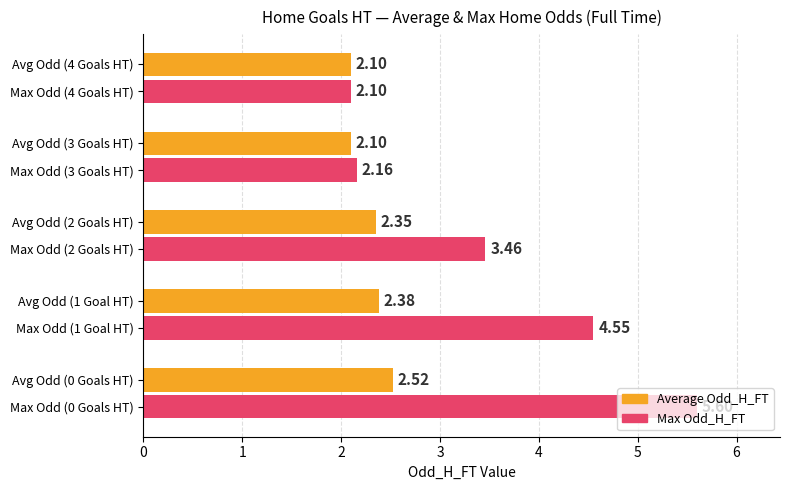

How many values in the Max Odd_H_FT series are below 3?

2